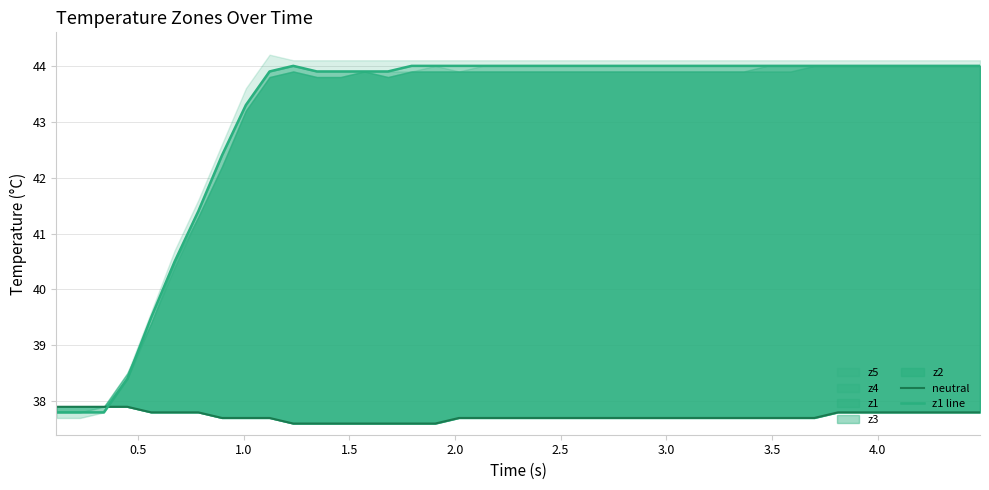

Reading left to right, extract all data points from this chart.

neutral: 37.9	37.9	37.9	37.9	37.8	37.8	37.8	37.7	37.7	37.7	37.6	37.6	37.6	37.6	37.6	37.6	37.6	37.7	37.7	37.7	37.7	37.7	37.7	37.7	37.7	37.7	37.7	37.7	37.7	37.7	37.7	37.7	37.7	37.8	37.8	37.8	37.8	37.8	37.8	37.8
z1 line: 37.8	37.8	37.8	38.4	39.5	40.5	41.4	42.4	43.3	43.9	44.0	43.9	43.9	43.9	43.9	44.0	44.0	44.0	44.0	44.0	44.0	44.0	44.0	44.0	44.0	44.0	44.0	44.0	44.0	44.0	44.0	44.0	44.0	44.0	44.0	44.0	44.0	44.0	44.0	44.0